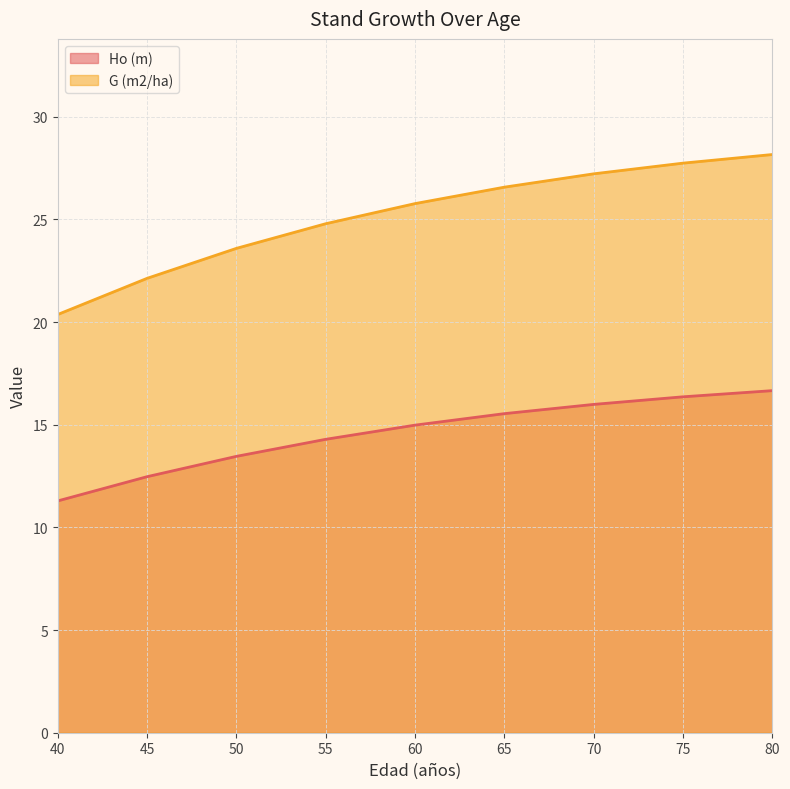

What is the value of the G (m2/ha) point at the 8th from the left?

27.7